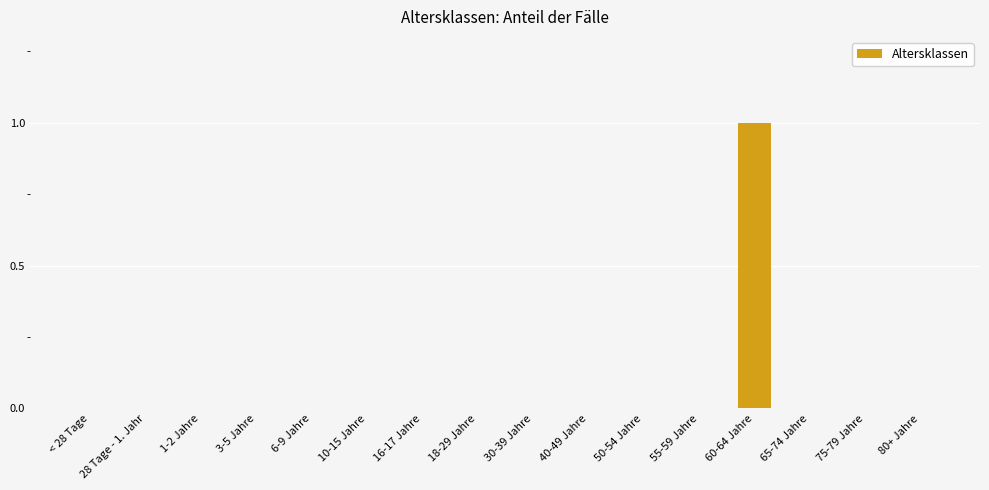

The value at 18-29 Jahre is 0. True or false?

True